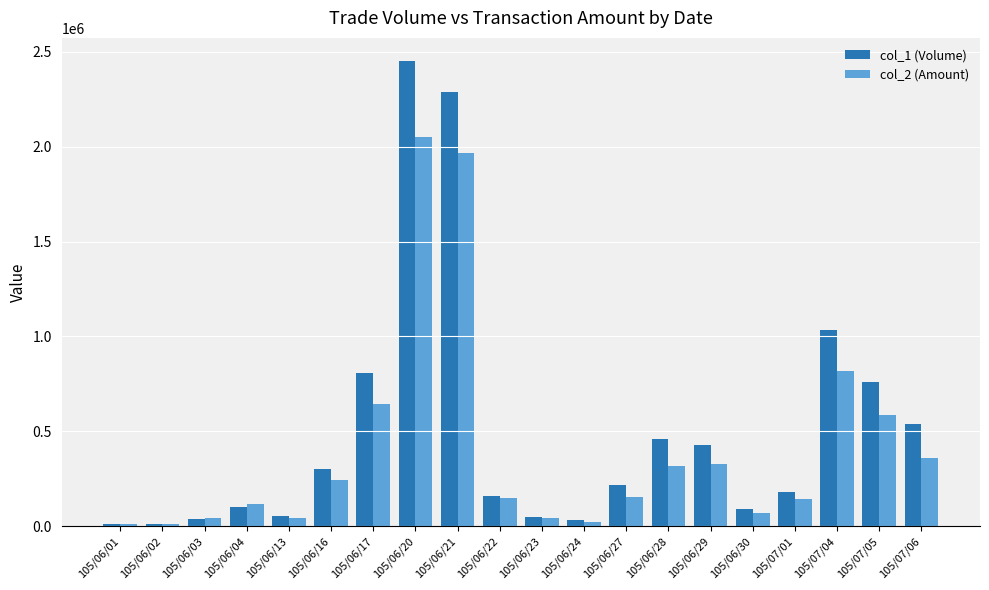

Which category has the highest value across all series?

105/06/20